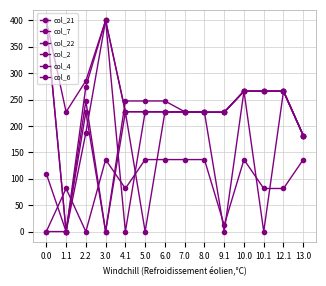

How many data points in col_21 are above 226?

10